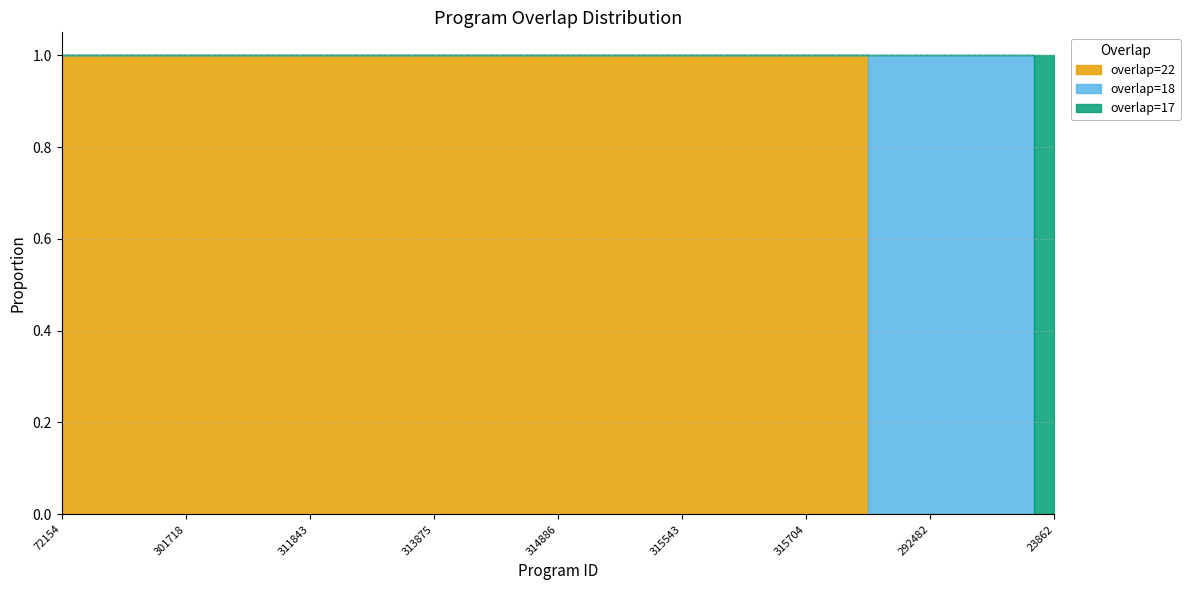

What is the label of the 1st point from the left?

72154